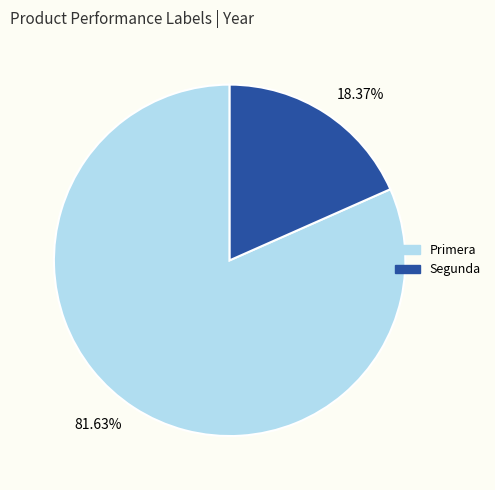

Which has a higher value, 18.37% or 81.63%?

81.63%